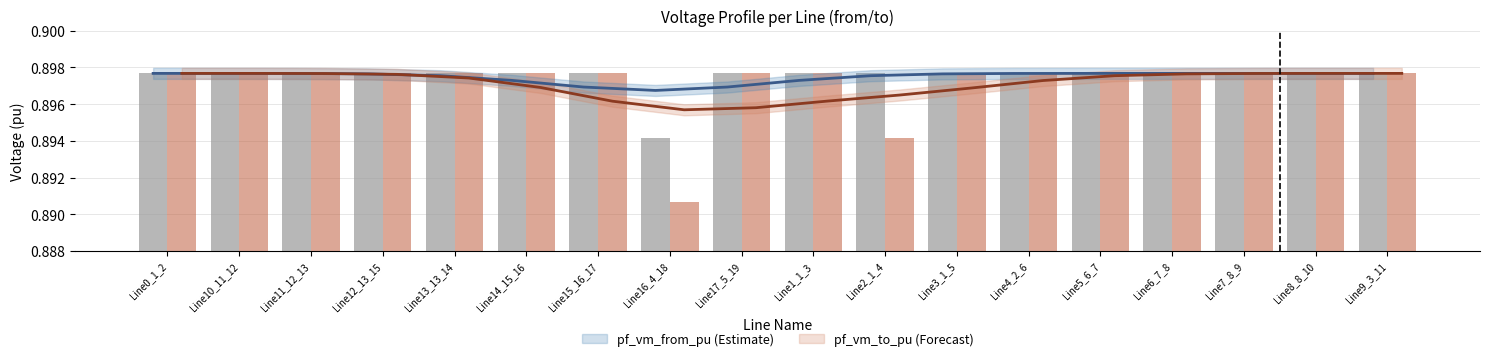

True or false: pf_vm_to_pu has a value of 1.3 at Line8_8_10.

False